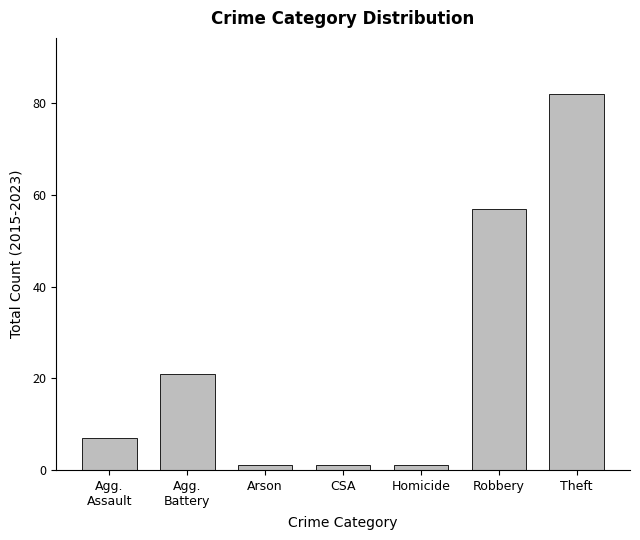

At which label is the value closest to 41?

Robbery